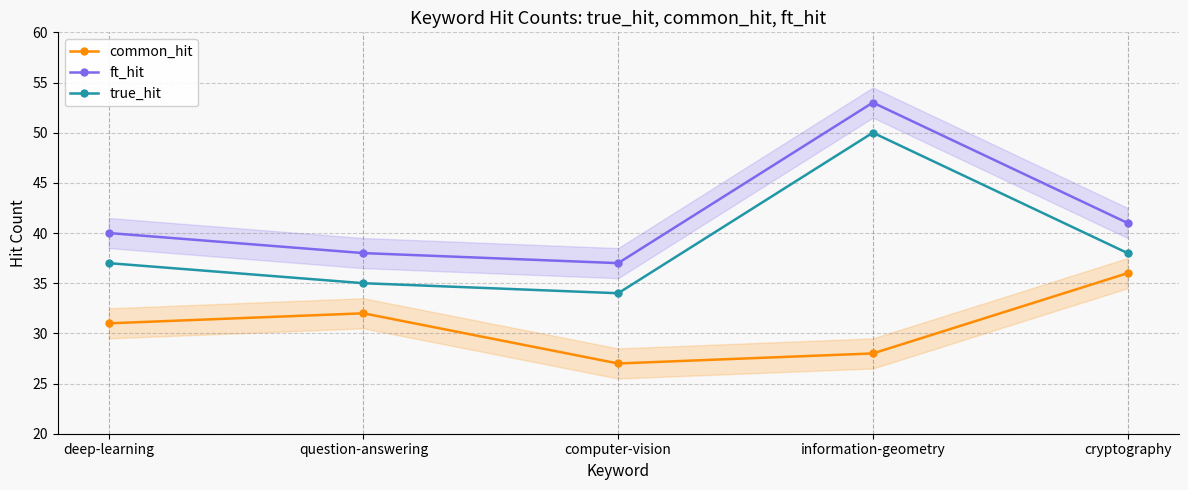

At which category is the sum across all series the highest?

information-geometry